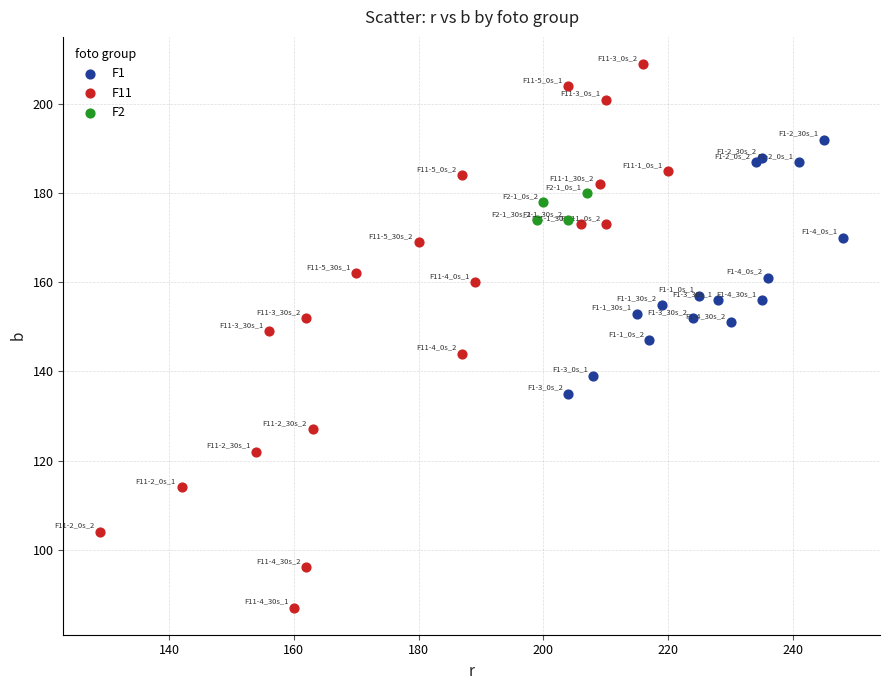

Which series has the widest spread of Y values?

F11